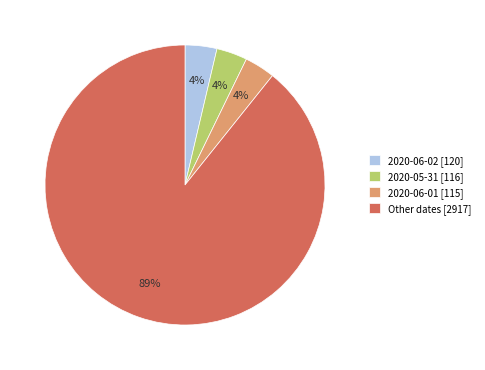

Do 2020-05-31 [116] and Other dates [2917] together represent more than half of the pie?

Yes